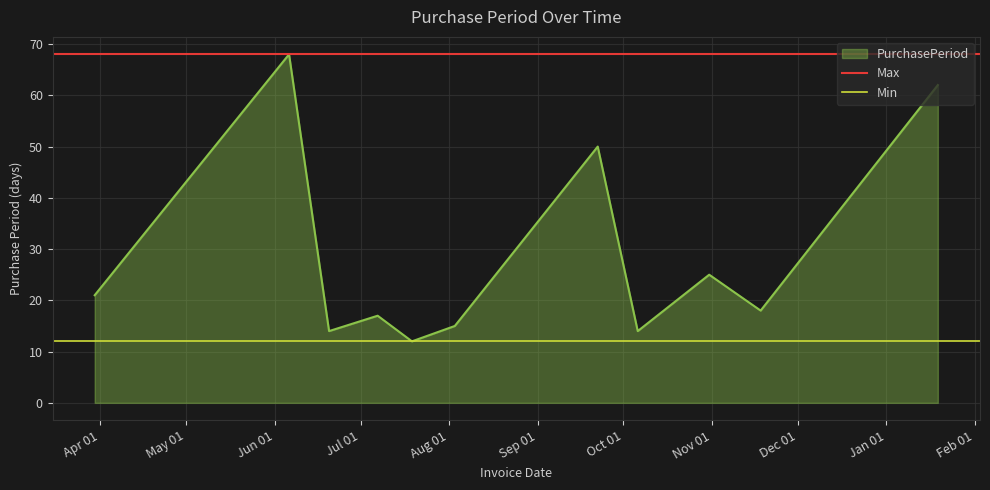

What is the smallest value displayed?

12